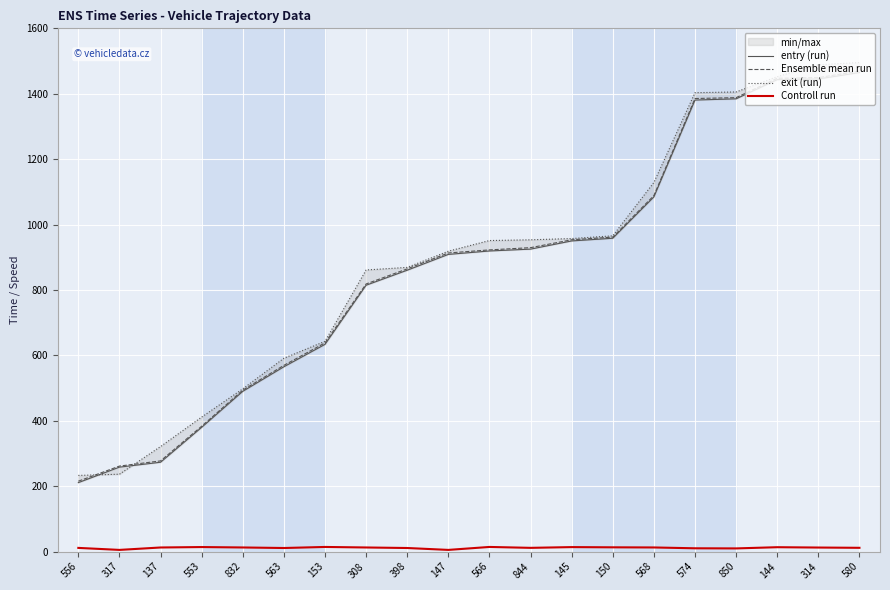

True or false: Controll run and exit (run) intersect in this chart.

False